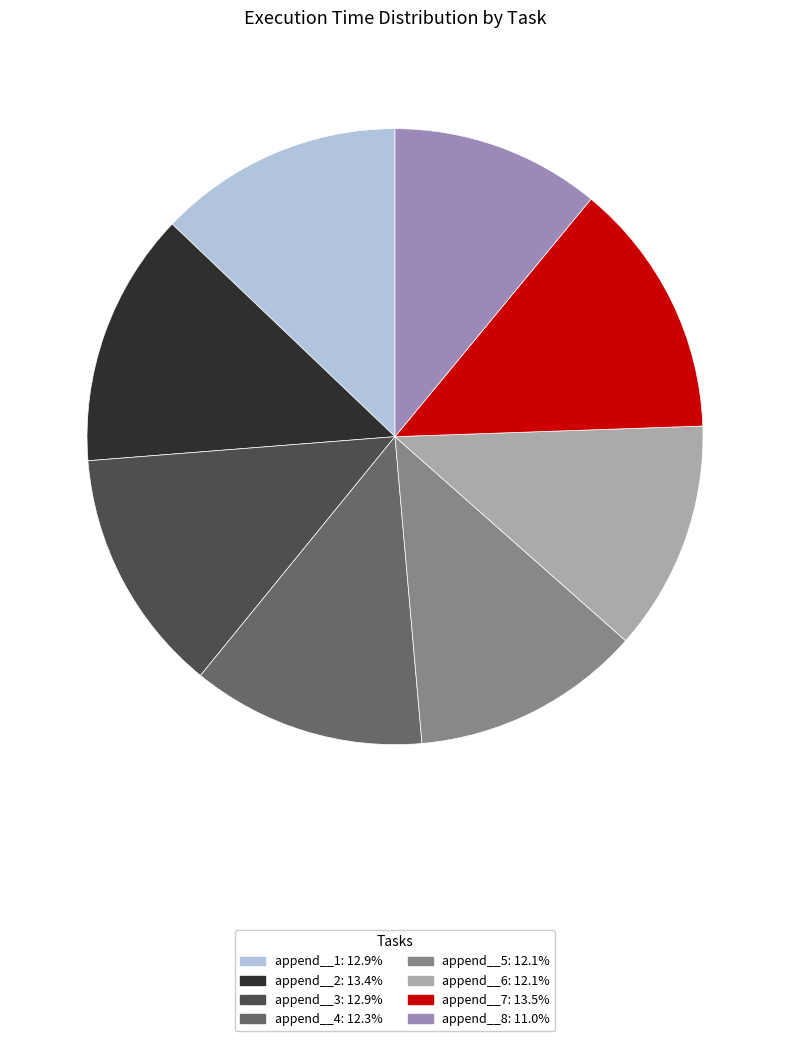

Is it true that append__6 is 19% of the pie?

False